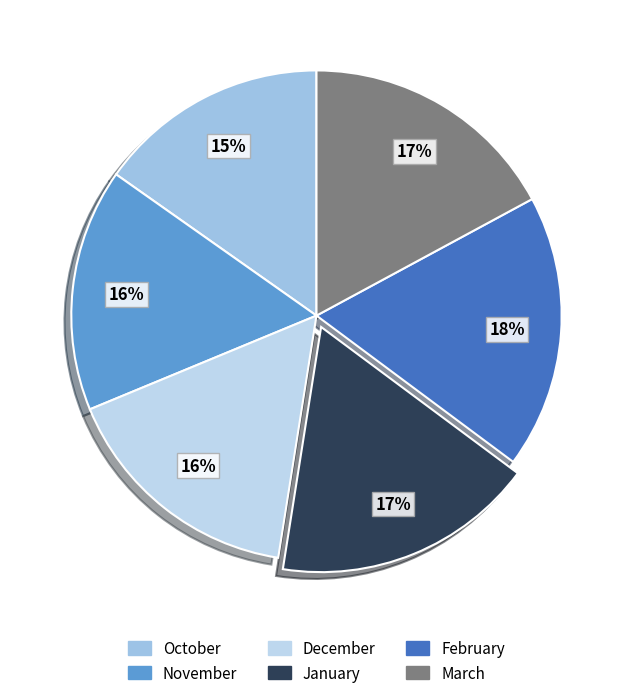

Between March and February, which is larger?

February